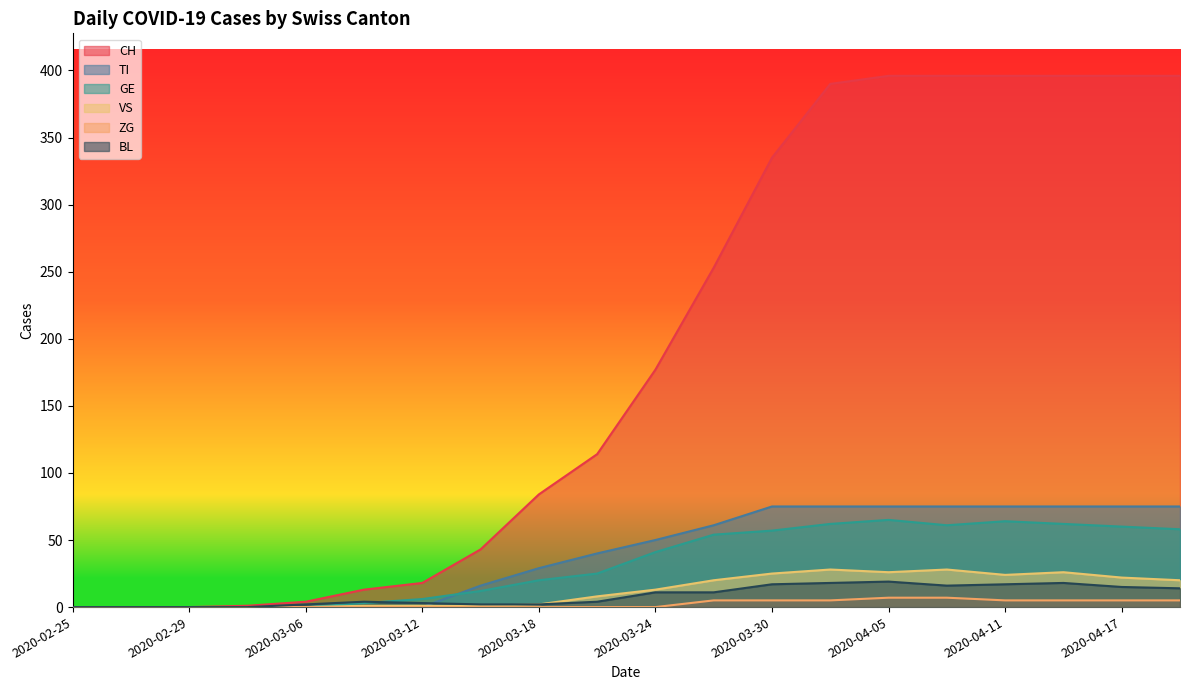

At which category is the sum across all series the highest?

2020-04-05